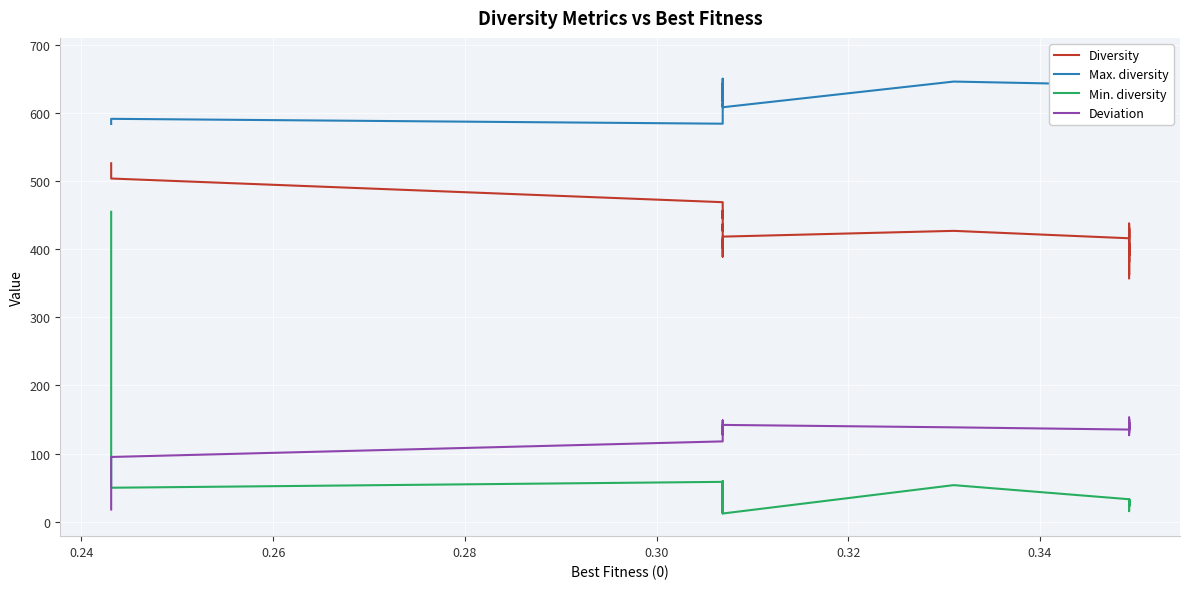

How many data points does each series have?

40